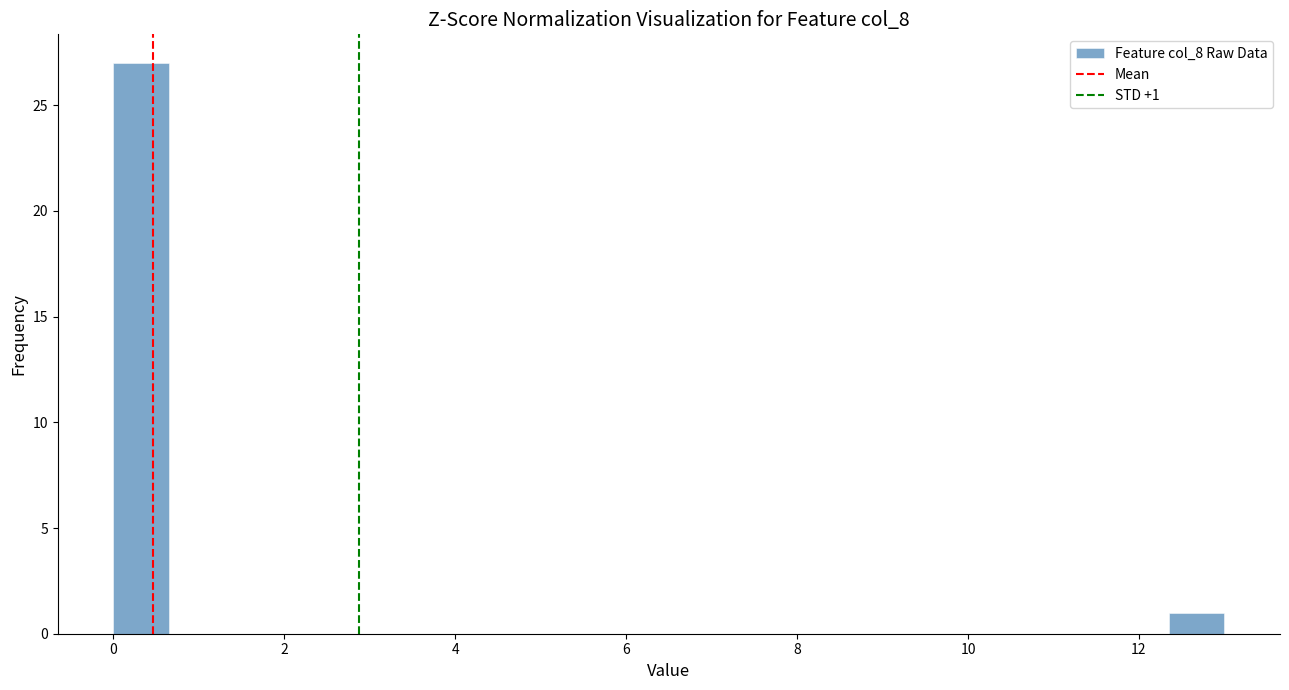

Read against the x-axis, roughly where is the centre of the tallest bar?

0.4